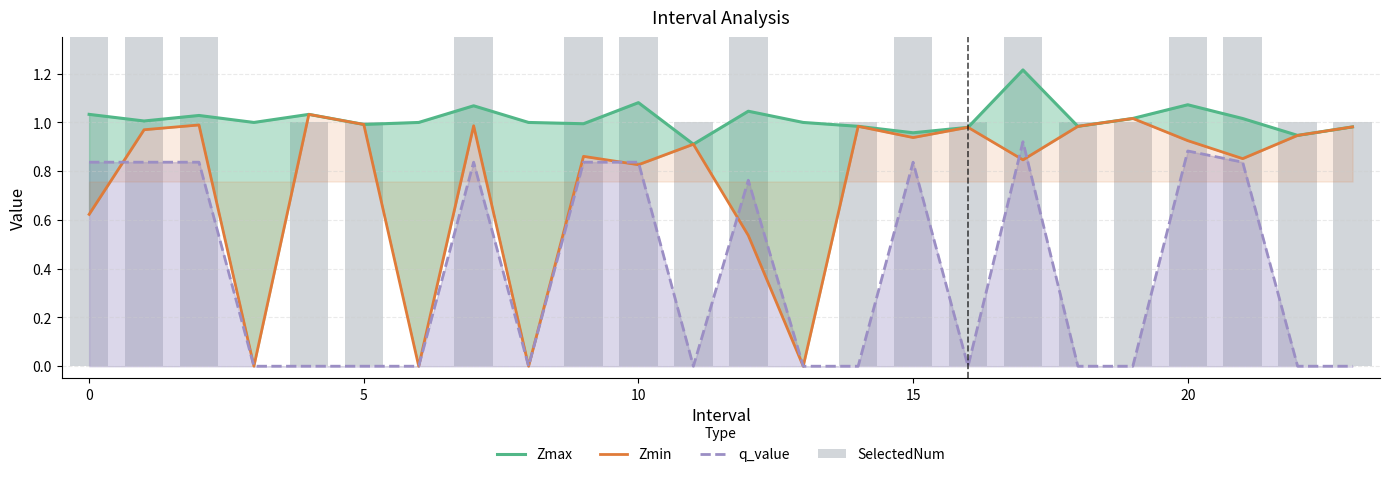

True or false: q_value has a value of 0.2 at 0.

False